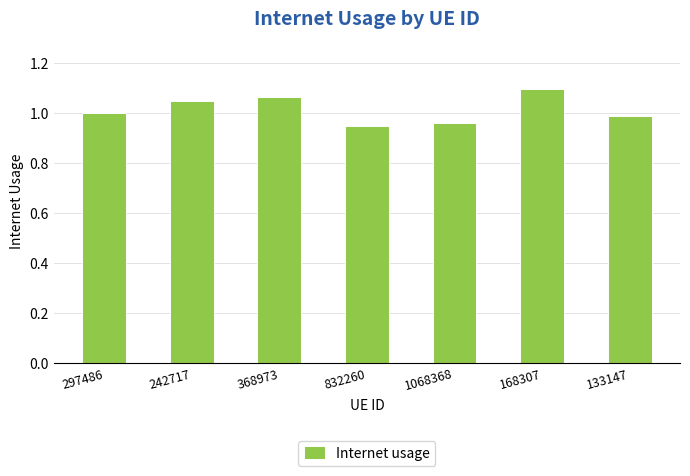

How many data points does each series have?

7